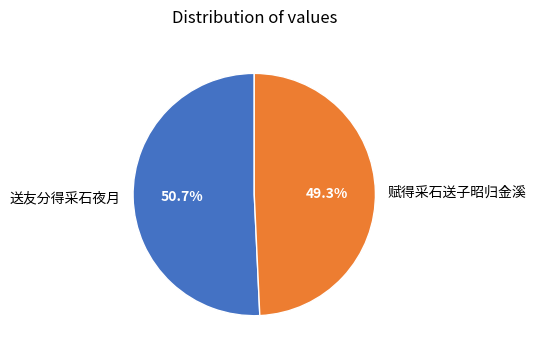

Count the number of slices in the pie.

2